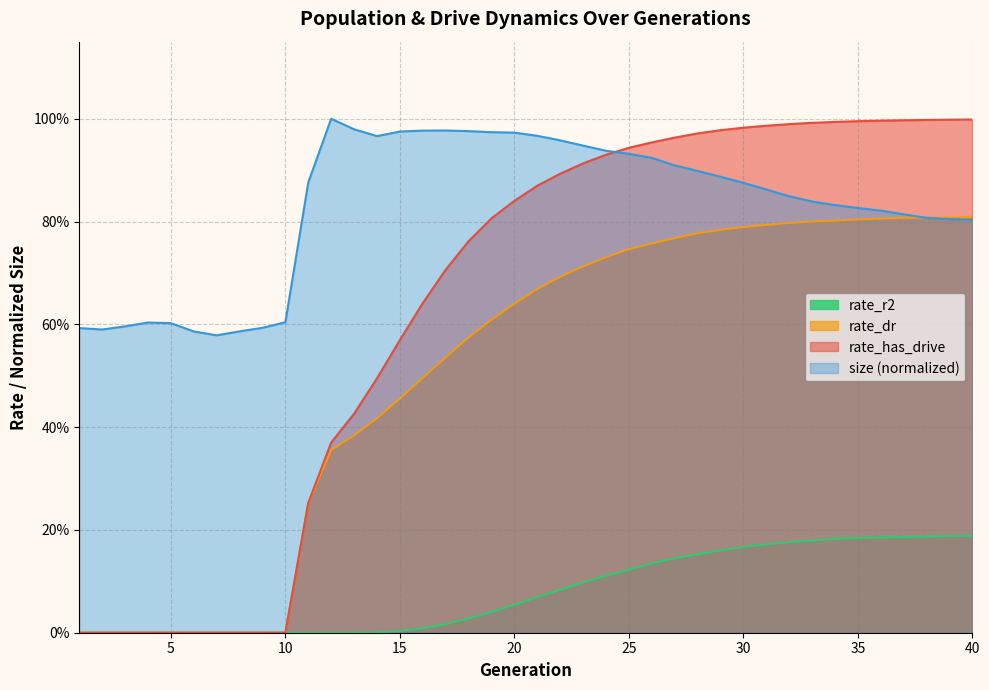

At which label is size closest to 0?

7